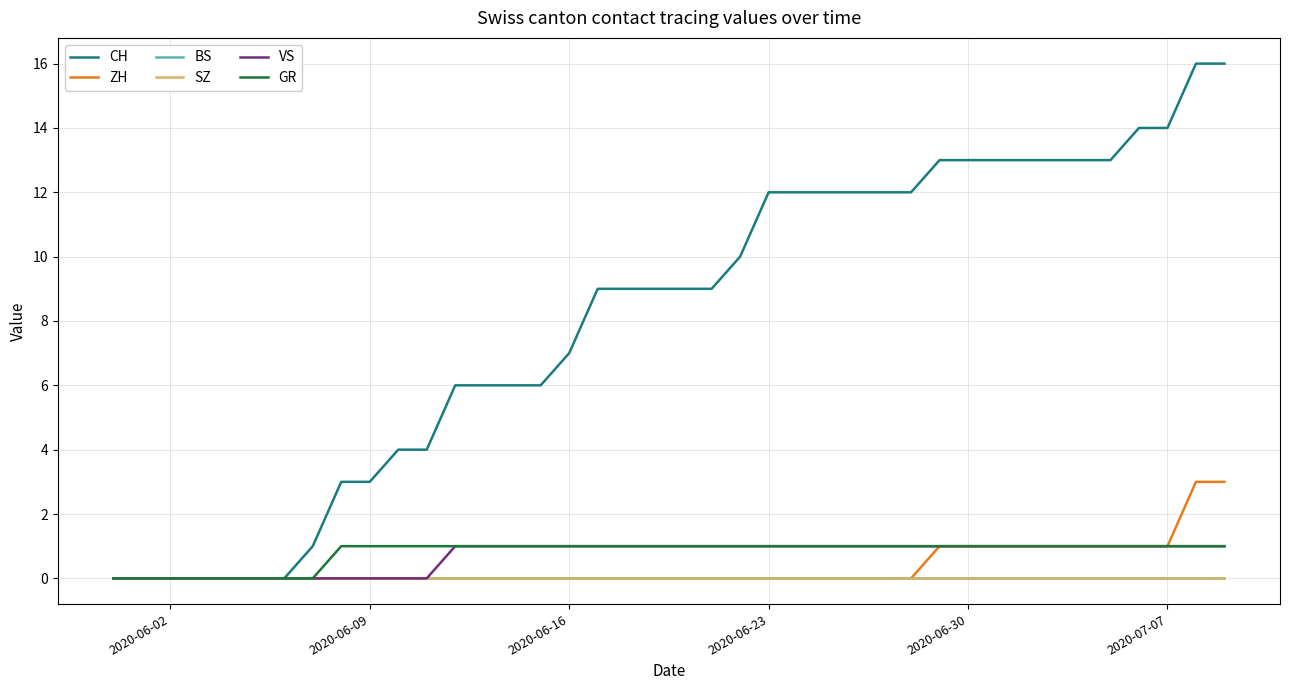

Does the chart have visible grid lines?

Yes